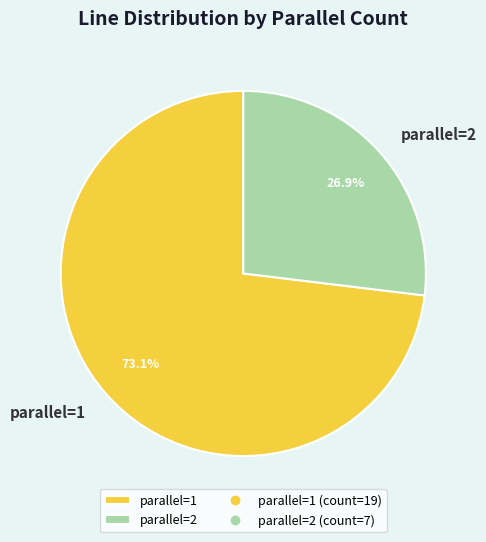

Between parallel=1 and parallel=2, which is larger?

parallel=1